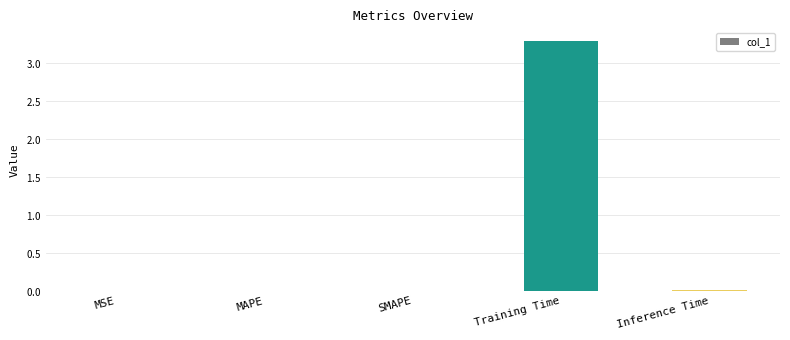

Which label corresponds to the largest value in the chart?

Training Time